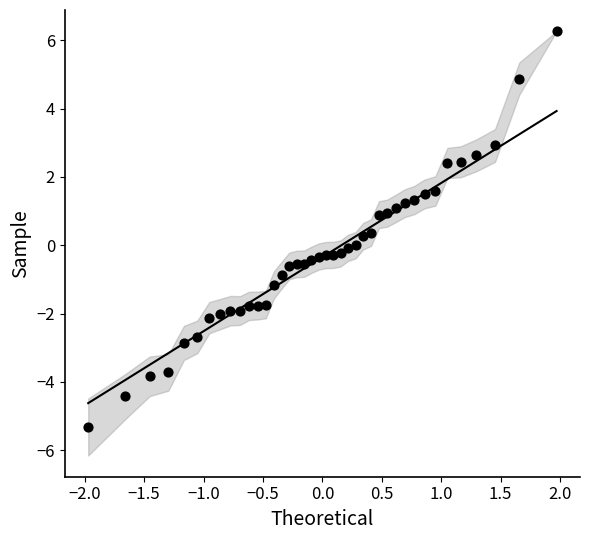

What is the range of X values (max minus min)?

3.9